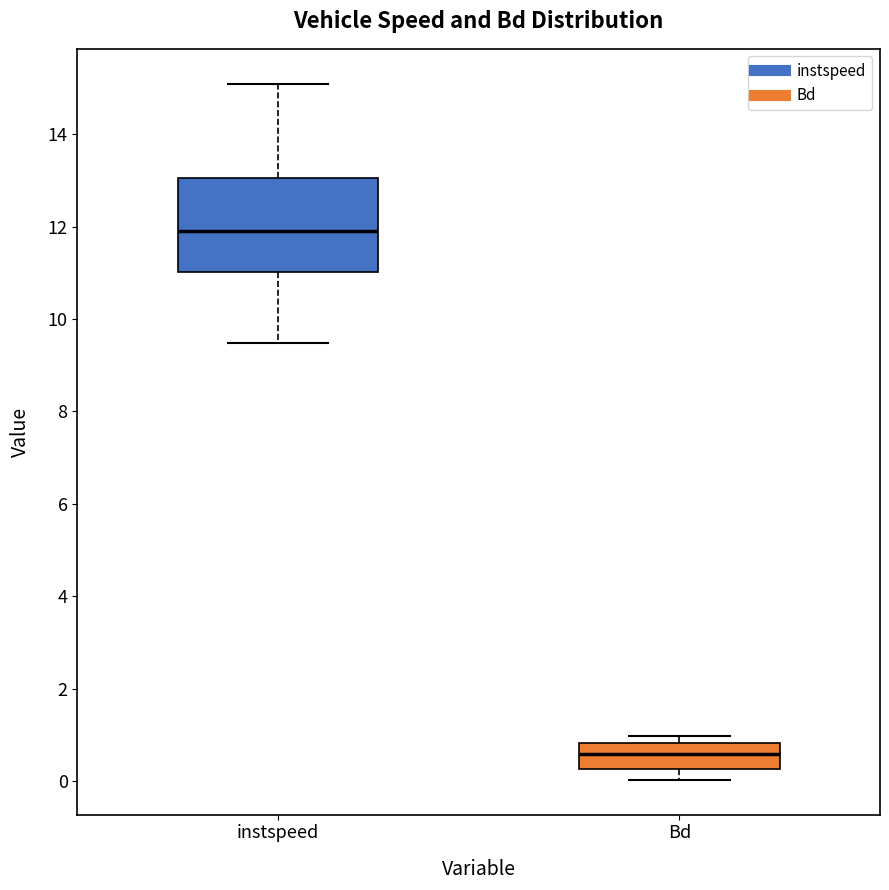

Reading left to right, transcribe this box plot: for each box, give where its median line is, the range the box spans, and where its two whiskers end, as read against the y-axis. The values are not printed on the chart, so give them approximately, as read against the axis.

instspeed: median 12.0, box 11.0 to 13.0, whiskers 9.4 to 15.0
Bd: median 0.6, box 0.2 to 0.8, whiskers 0.0 to 1.0